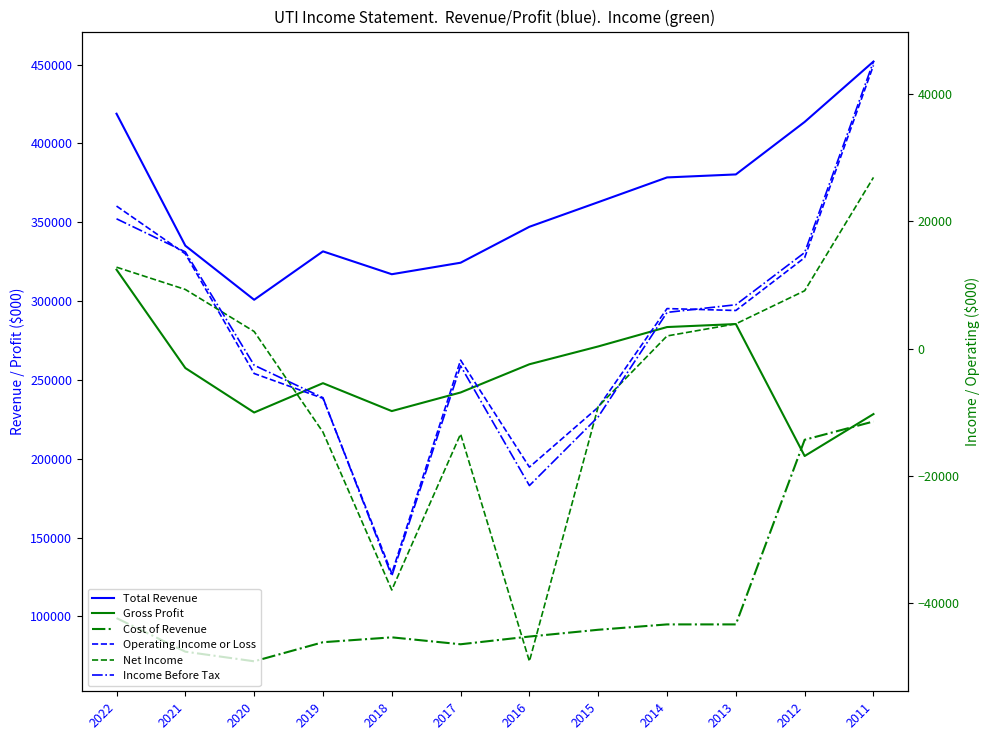

What is the difference between the Income Before Tax values at 2018 and 2015?

25000